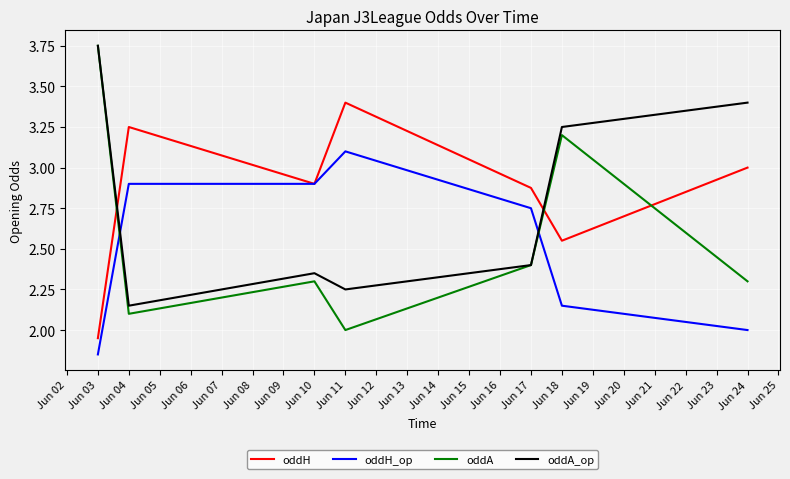

At which label does oddA reach its peak?

Jun 03